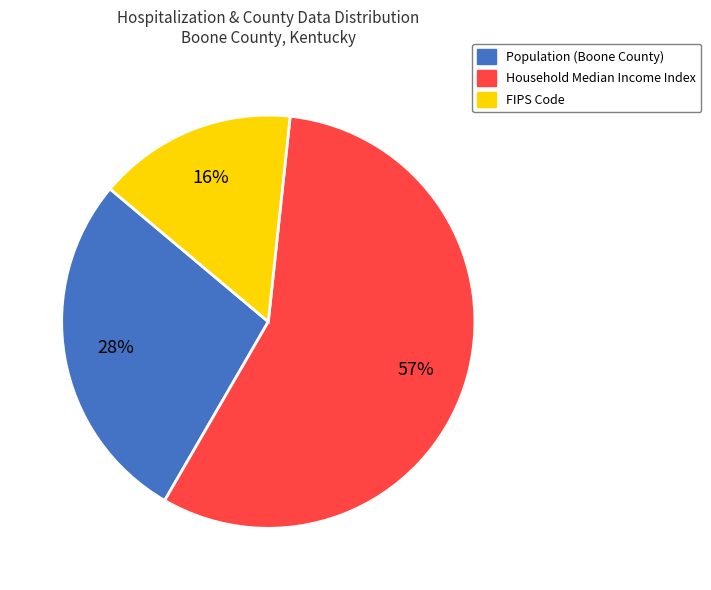

Rank the categories by value from lowest to highest.

FIPS Code, Population (Boone County), Household Median Income Index